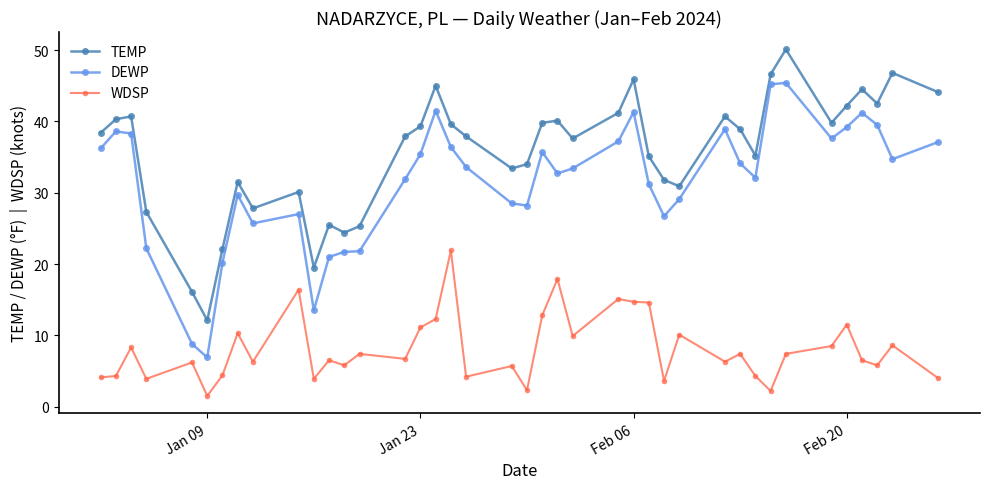

True or false: WDSP has more than 1 points higher than both neighbors.

True